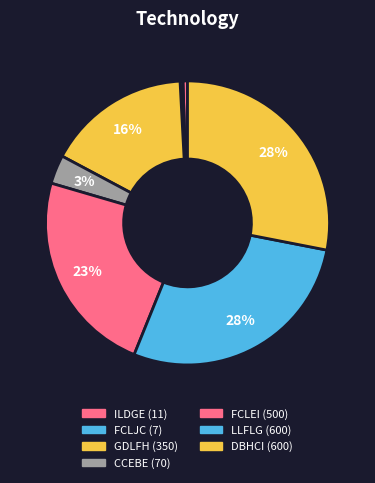

Count the number of slices in the pie.

7